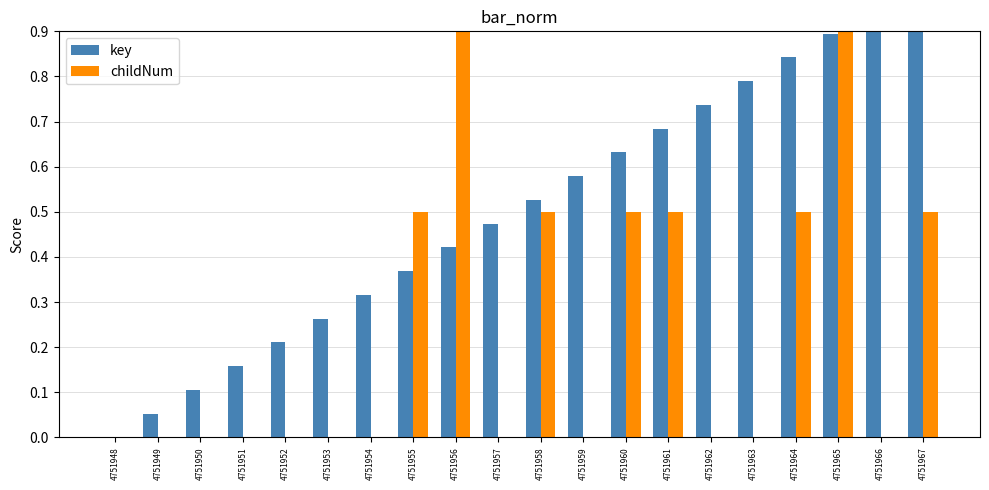

Reading left to right, what are all the values shown in this chart?

key: 4751948=0.0	4751949=0.1	4751950=0.1	4751951=0.2	4751952=0.2	4751953=0.3	4751954=0.3	4751955=0.4	4751956=0.4	4751957=0.5	4751958=0.5	4751959=0.6	4751960=0.6	4751961=0.7	4751962=0.7	4751963=0.8	4751964=0.8	4751965=0.9	4751966=0.9	4751967=1.0
childNum: 4751948=0.0	4751949=0.0	4751950=0.0	4751951=0.0	4751952=0.0	4751953=0.0	4751954=0.0	4751955=0.5	4751956=1.0	4751957=0.0	4751958=0.5	4751959=0.0	4751960=0.5	4751961=0.5	4751962=0.0	4751963=0.0	4751964=0.5	4751965=1.0	4751966=0.0	4751967=0.5